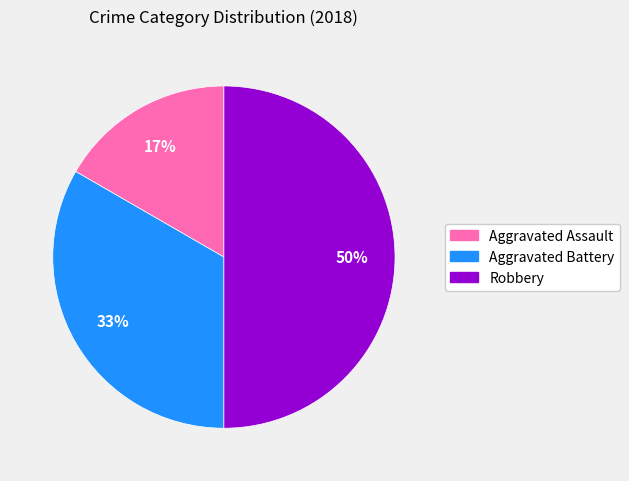

Which has a higher value, Aggravated Battery or Aggravated Assault?

Aggravated Battery